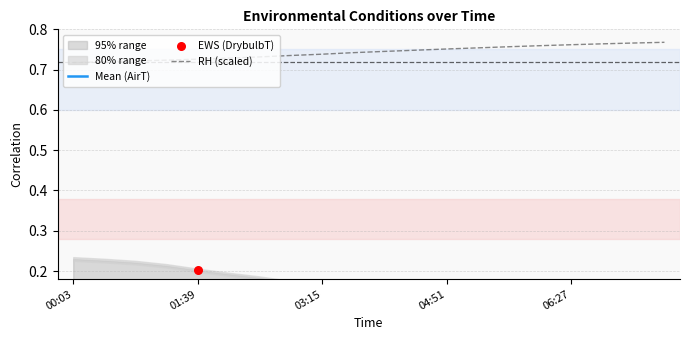

Which series reaches the minimum Y coordinate?

AirT